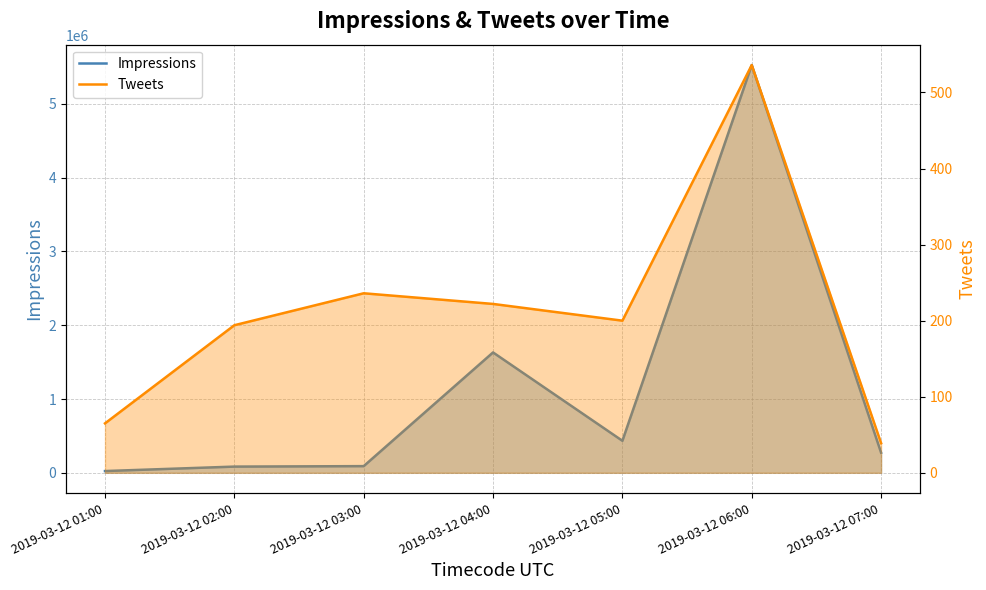

How many lines are shown in the chart?

2